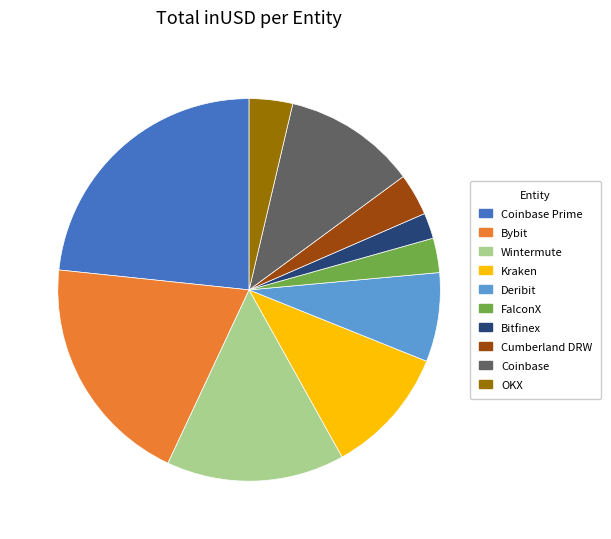

How many slices are in this pie chart?

10